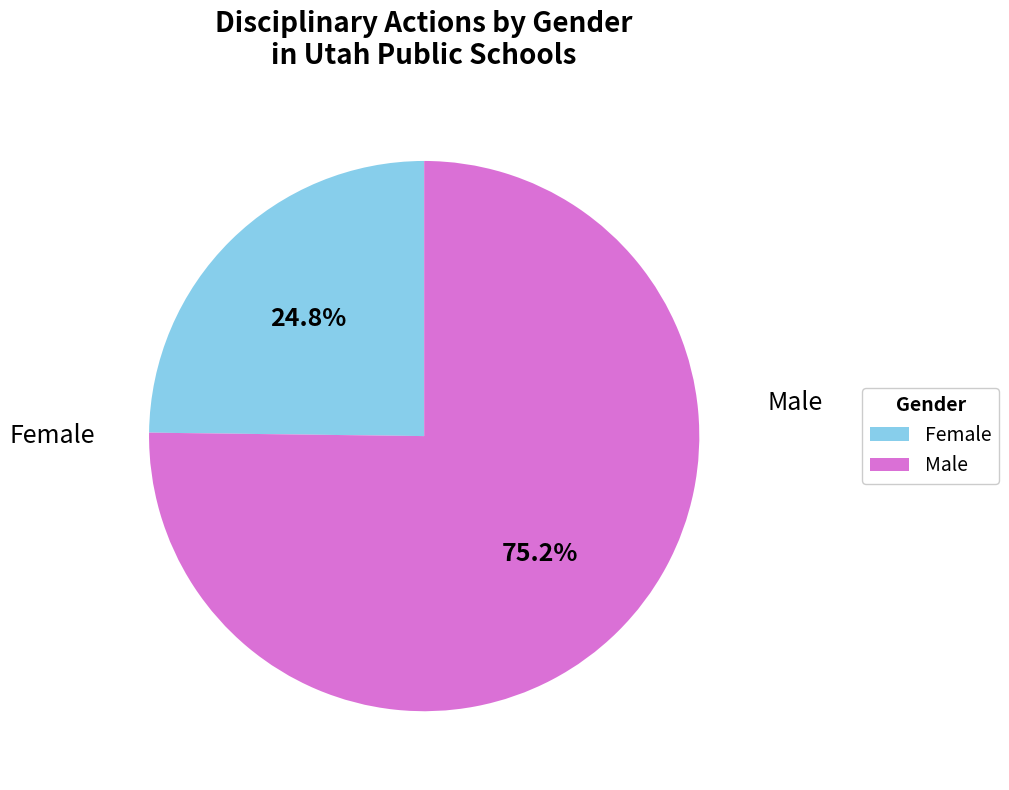

What is the ratio of the value at Female to the value at Male?

0.3